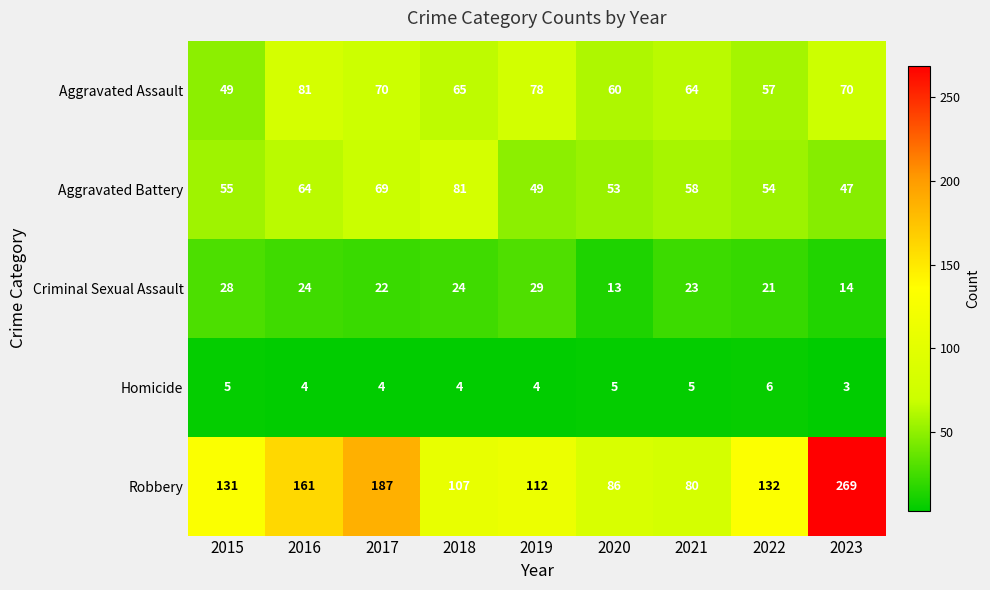

At which category is the sum across all series the highest?

2023